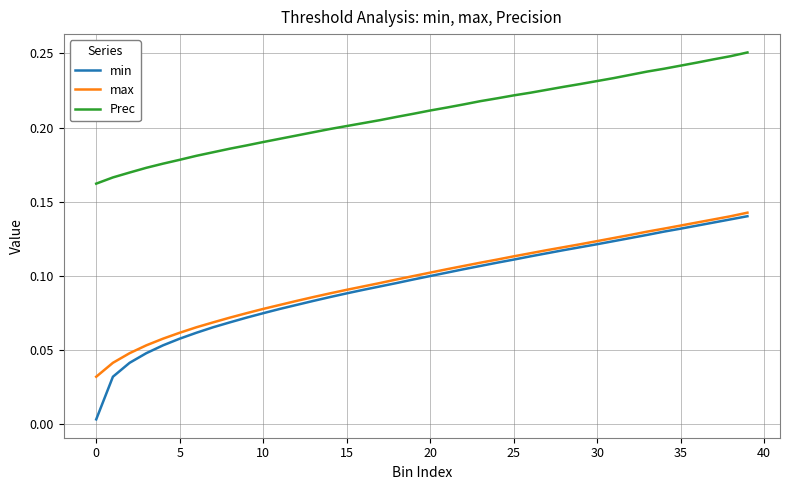

Which series has the largest total across all categories?

Prec